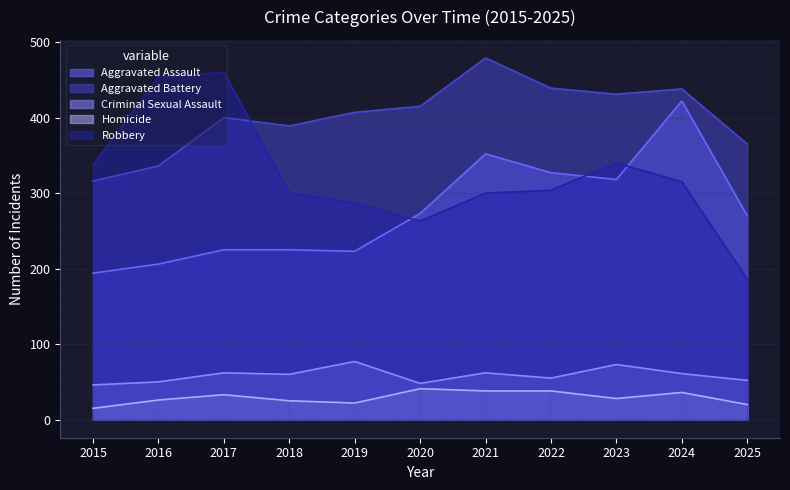

At which category does the chart reach its minimum across all series?

2015